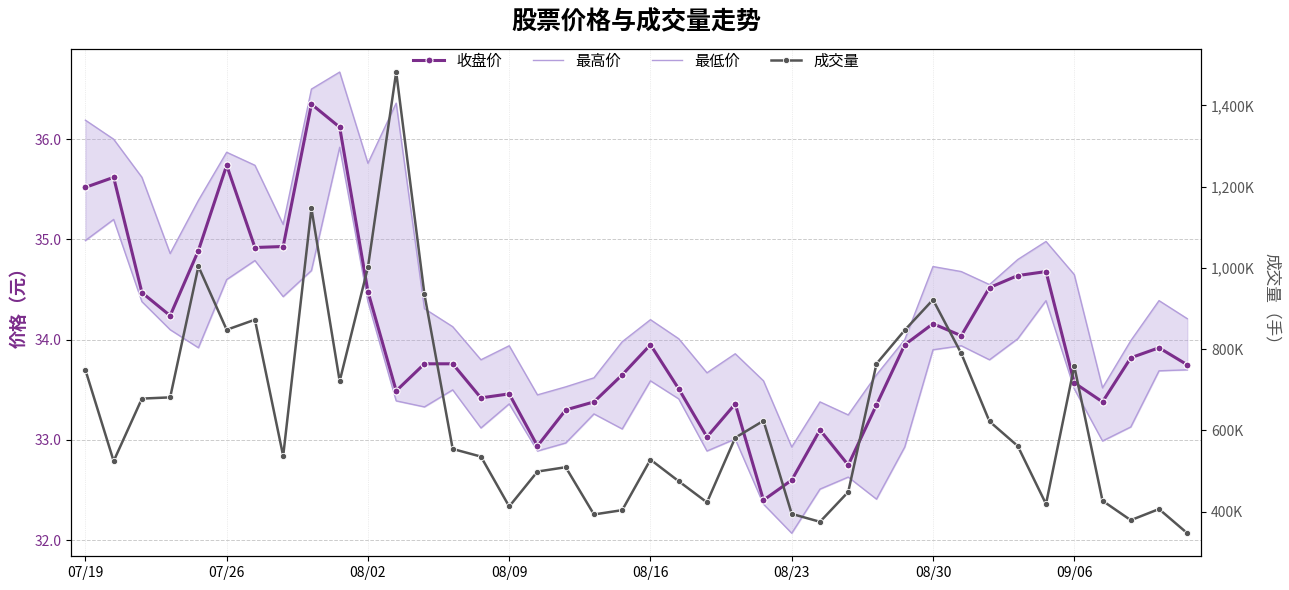

What is the difference between the maximum and minimum values in the 成交量 series?

1135200.0